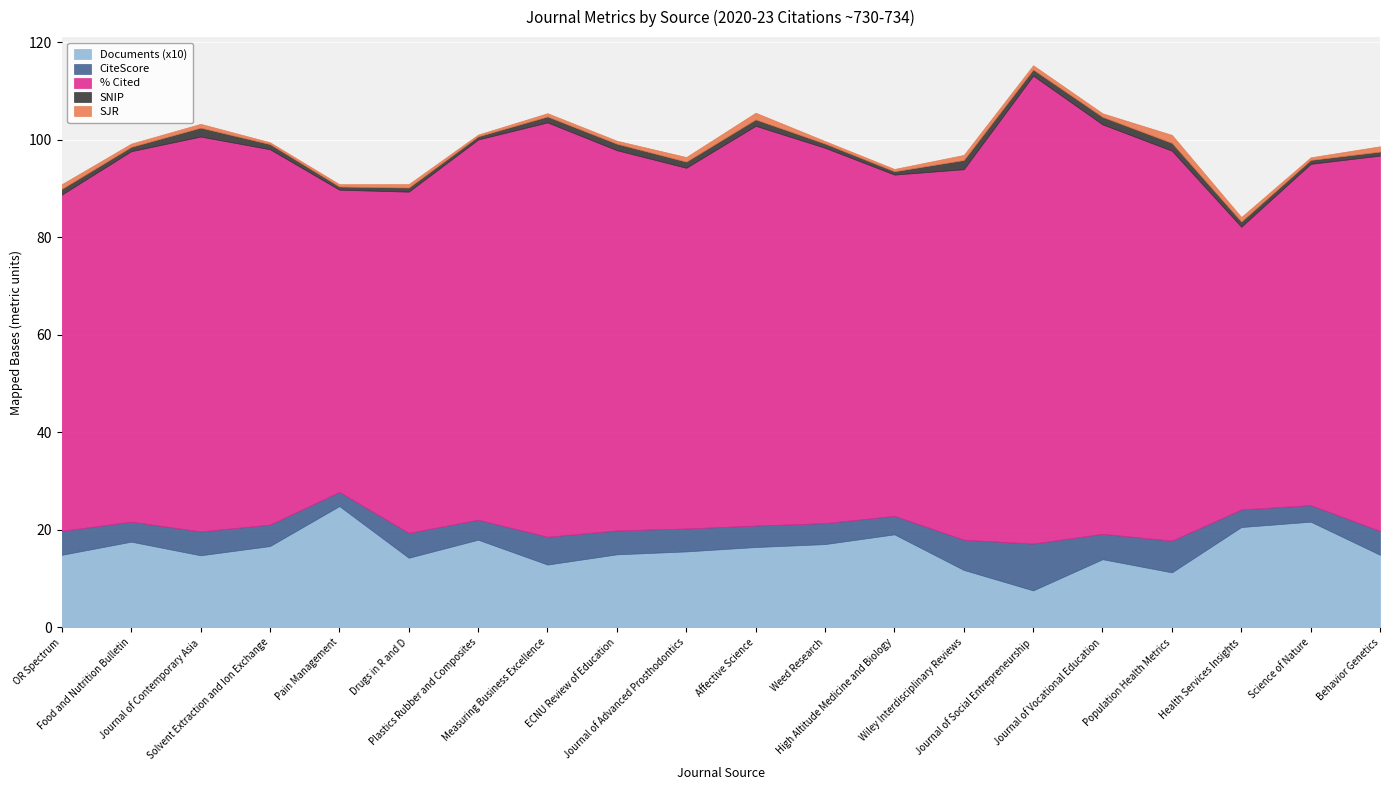

How many interior local valleys does the Documents (x10) series have?

5